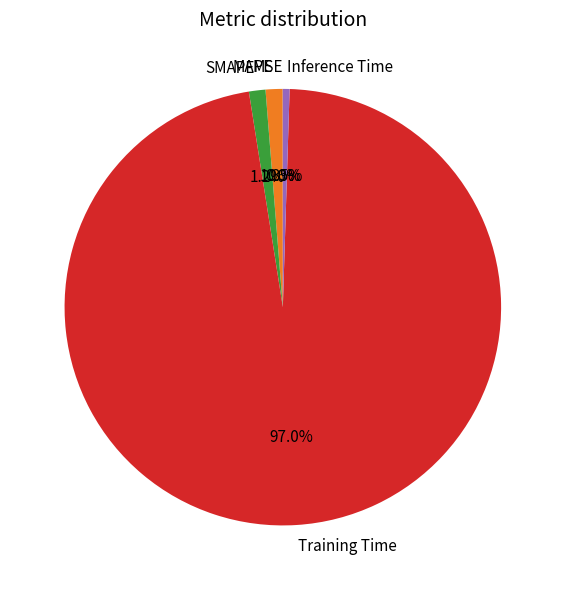

Does Training Time account for over 50% of the chart?

Yes